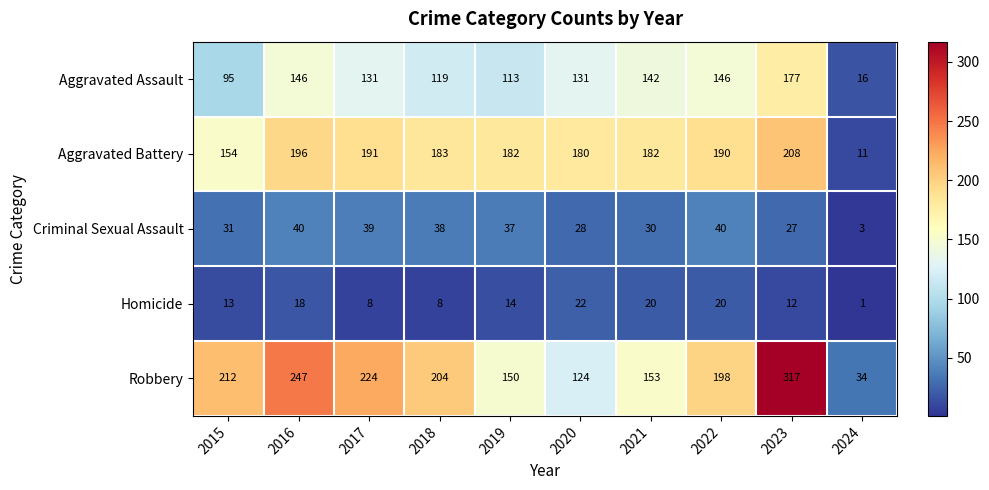

True or false: Criminal Sexual Assault has a value of 45 at 2023.

False